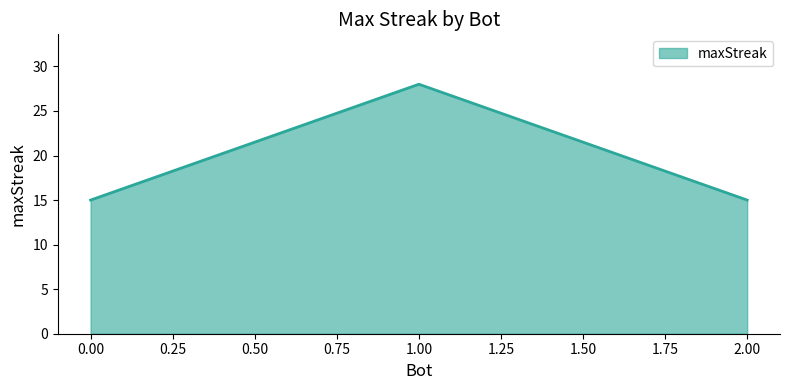

Reading left to right, transcribe all the data shown in this chart.

0.00=15	1.00=28	2.00=15